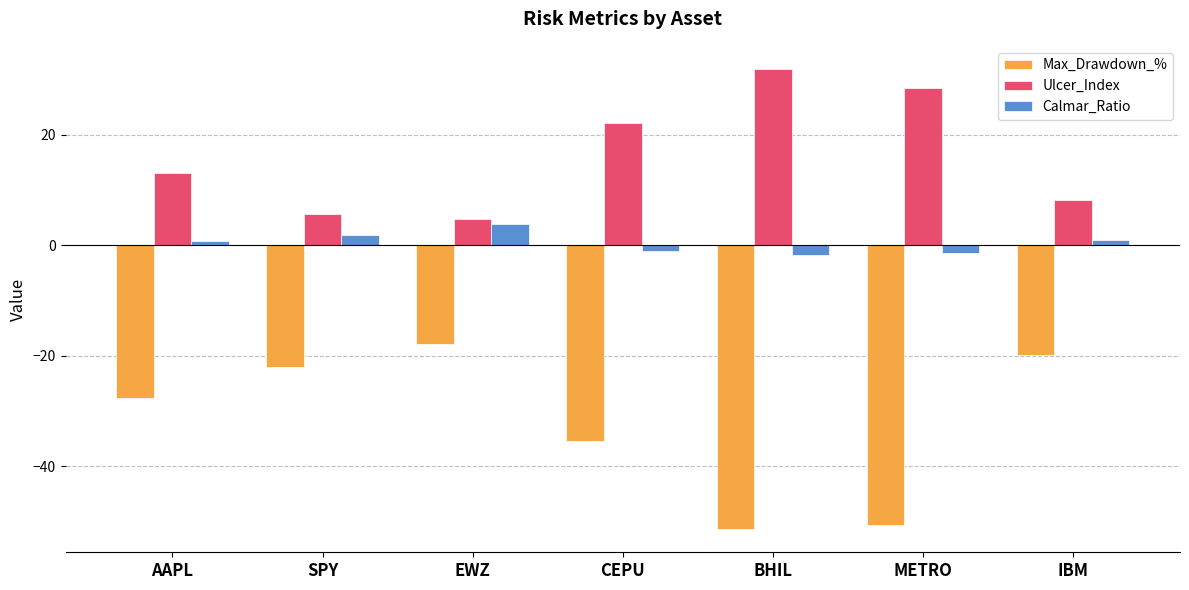

What is the total value across all series at METRO?

-23.6